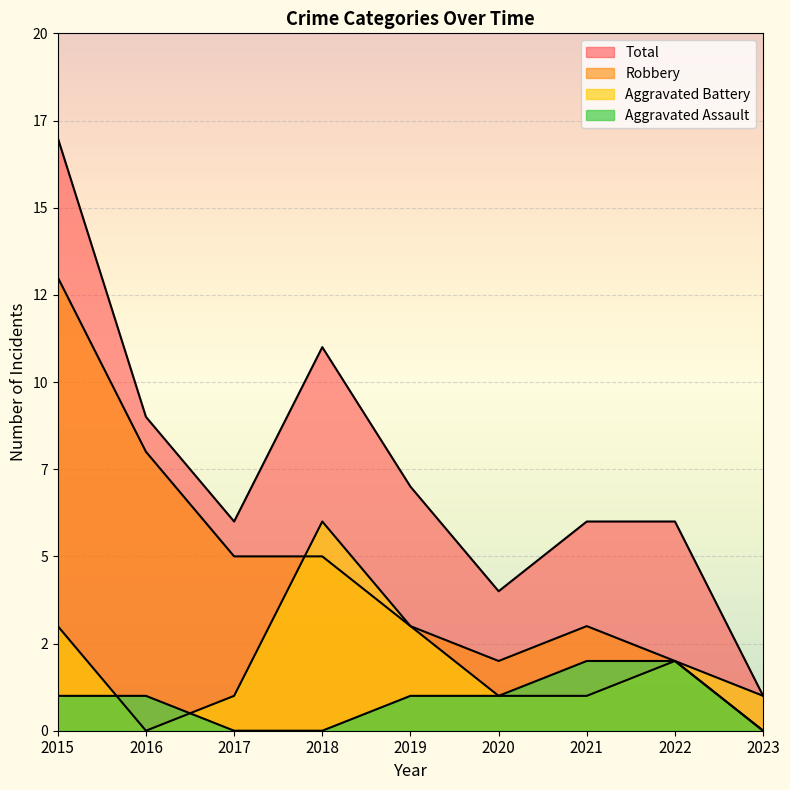

At which category is the sum across all series the highest?

2015